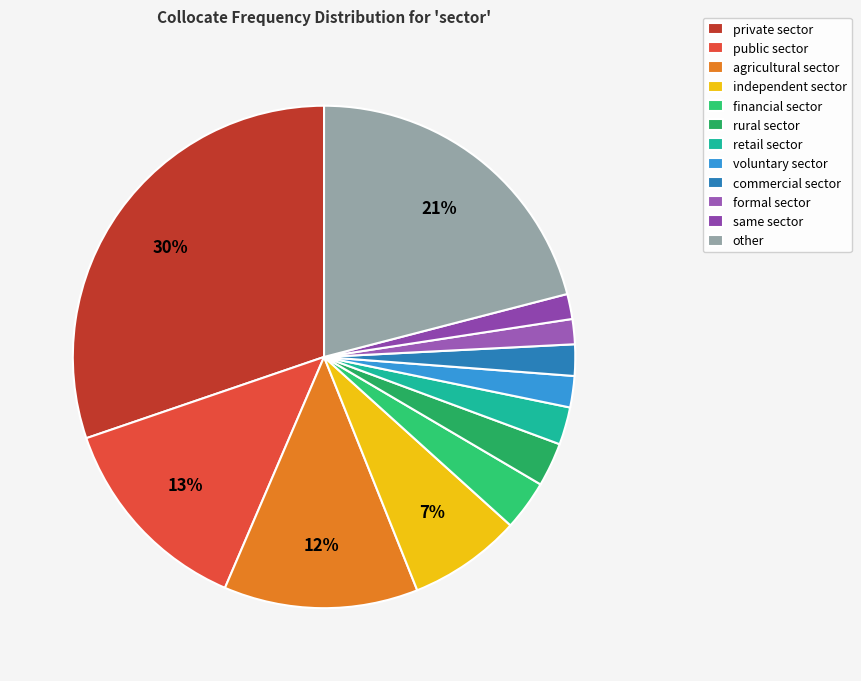

Is there any slice that represents more than half of the pie?

No